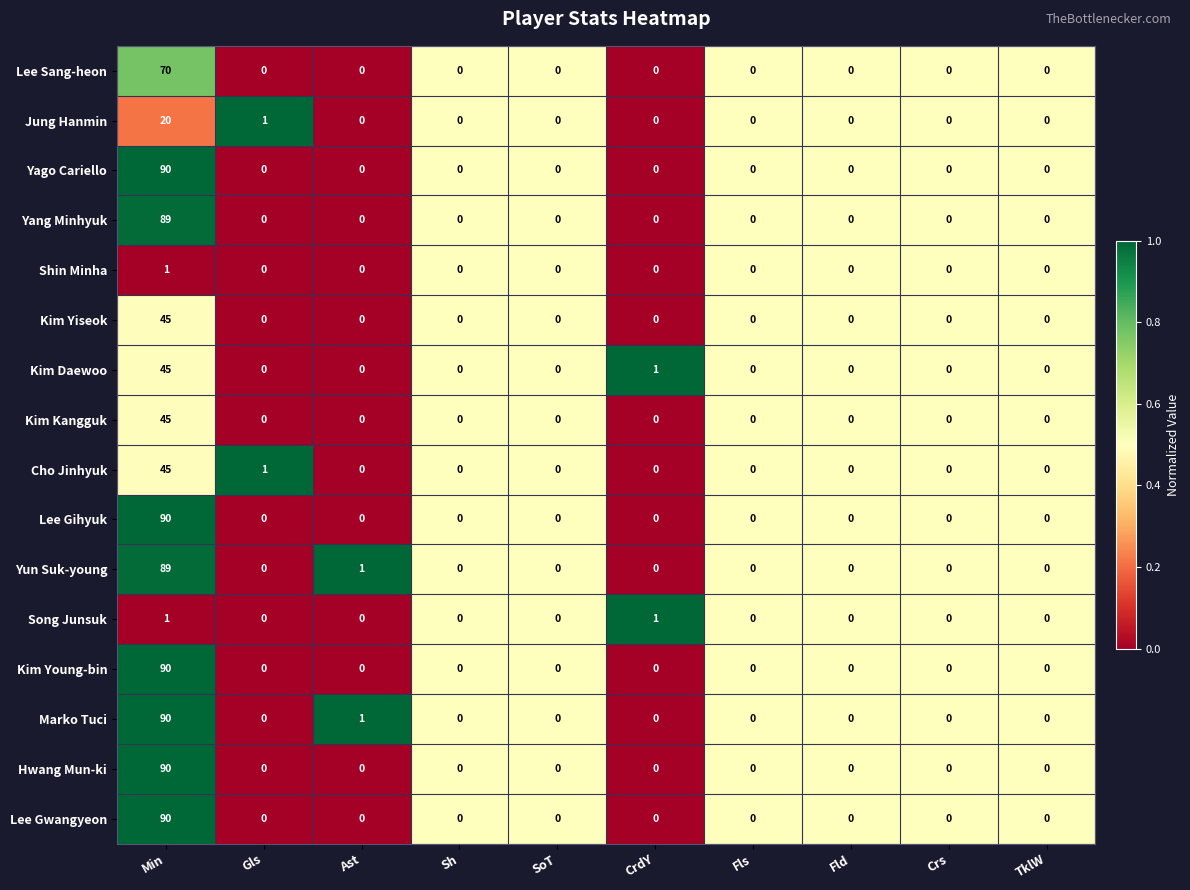

Is the value of Lee Gihyuk at Gls greater than the value of Jung Hanmin at Gls?

No